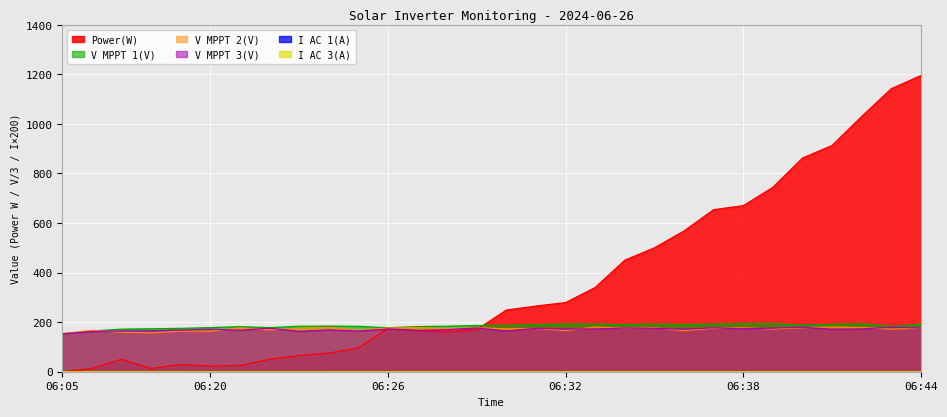

How many values in the I AC 3(A) series exceed 0?

29